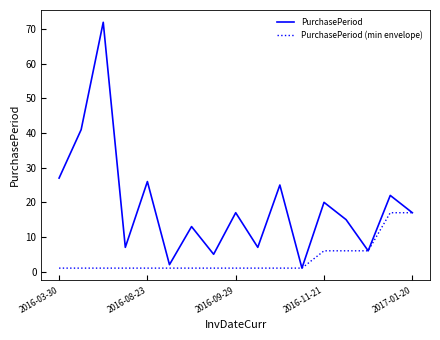

Which series has the largest total across all categories?

PurchasePeriod